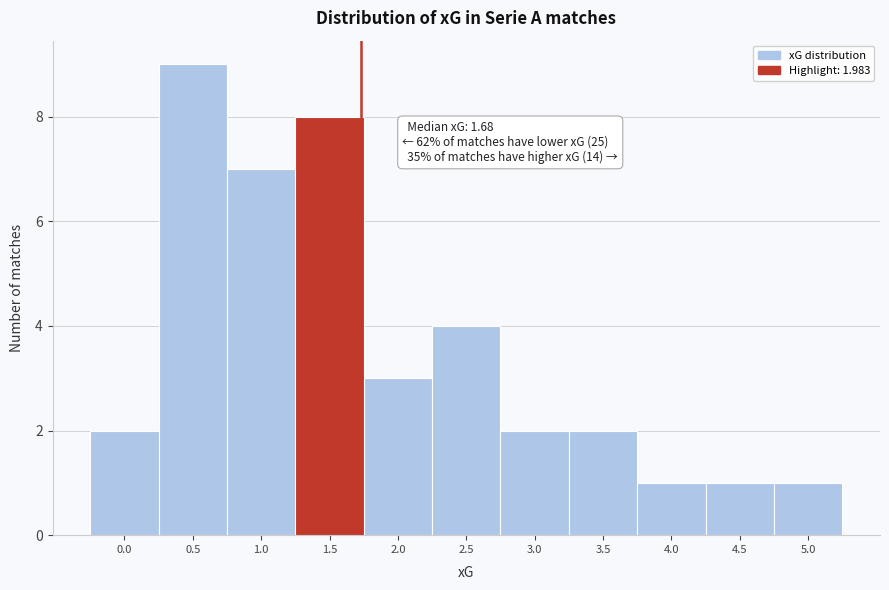

Reading left to right, list all the values displayed in this chart.

0.0=2	0.5=9	1.0=7	1.5=8	2.0=3	2.5=4	3.0=2	3.5=2	4.0=1	4.5=1	5.0=1